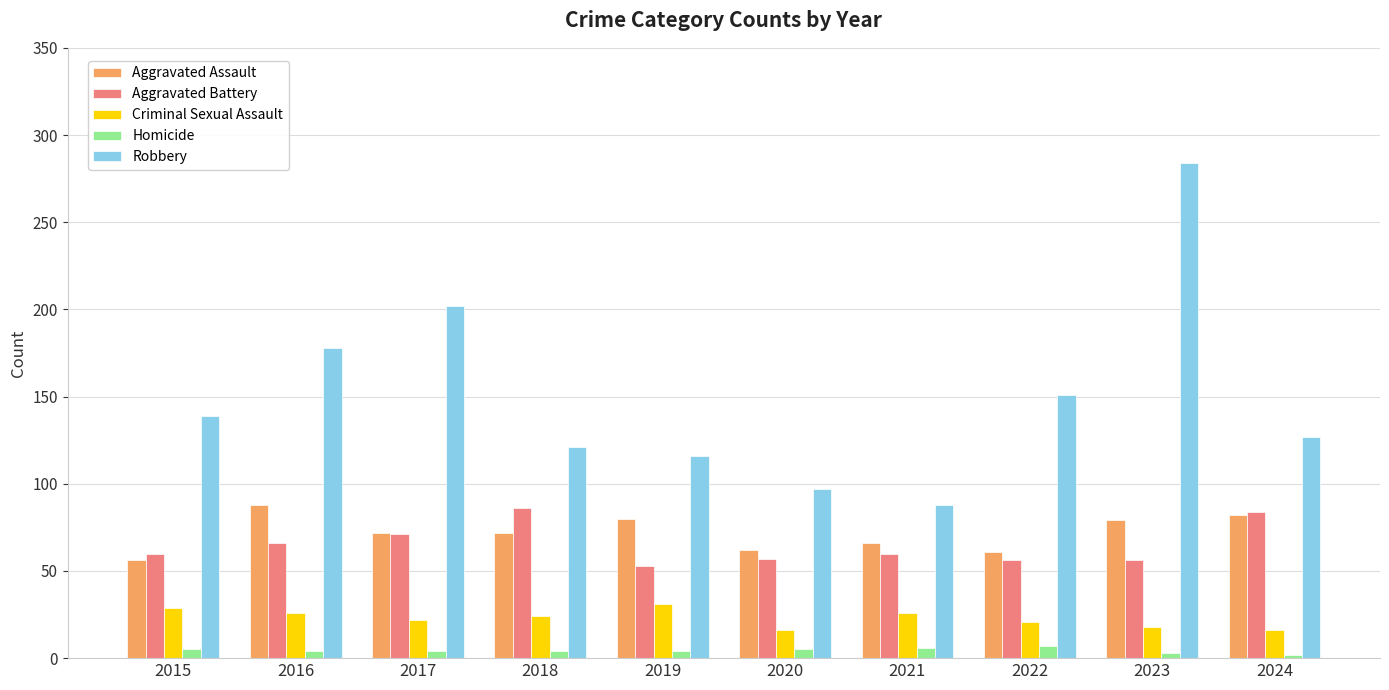

Is the value of Criminal Sexual Assault at 2023 greater than the value of Homicide at 2023?

Yes